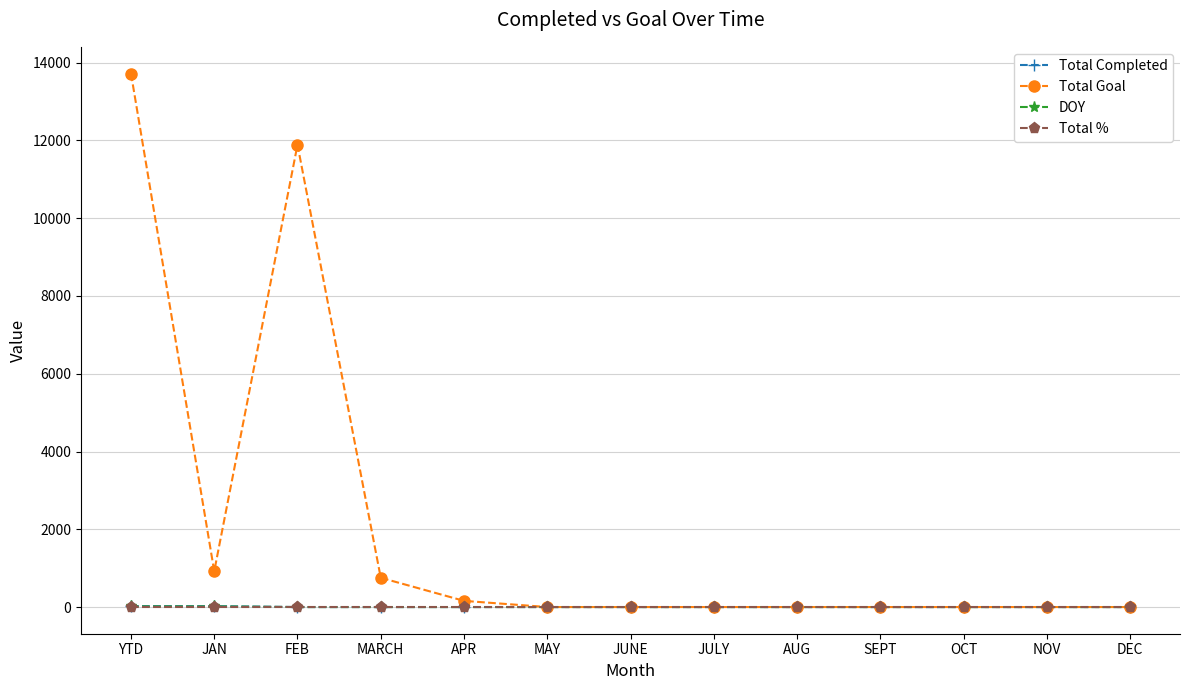

How many values in the DOY series exceed 0?

2